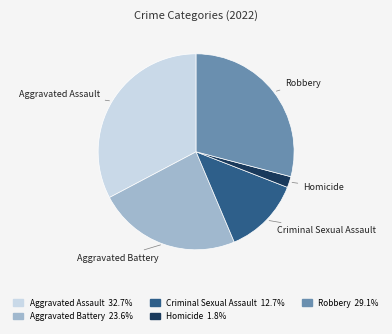

What is the largest slice in the pie chart?

Aggravated Assault